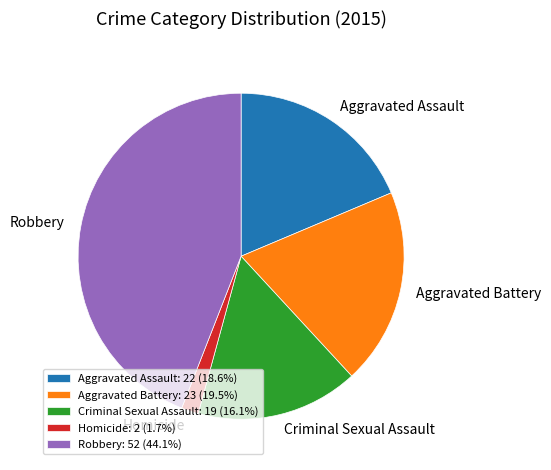

Is the sum of Homicide and Criminal Sexual Assault greater than half?

No